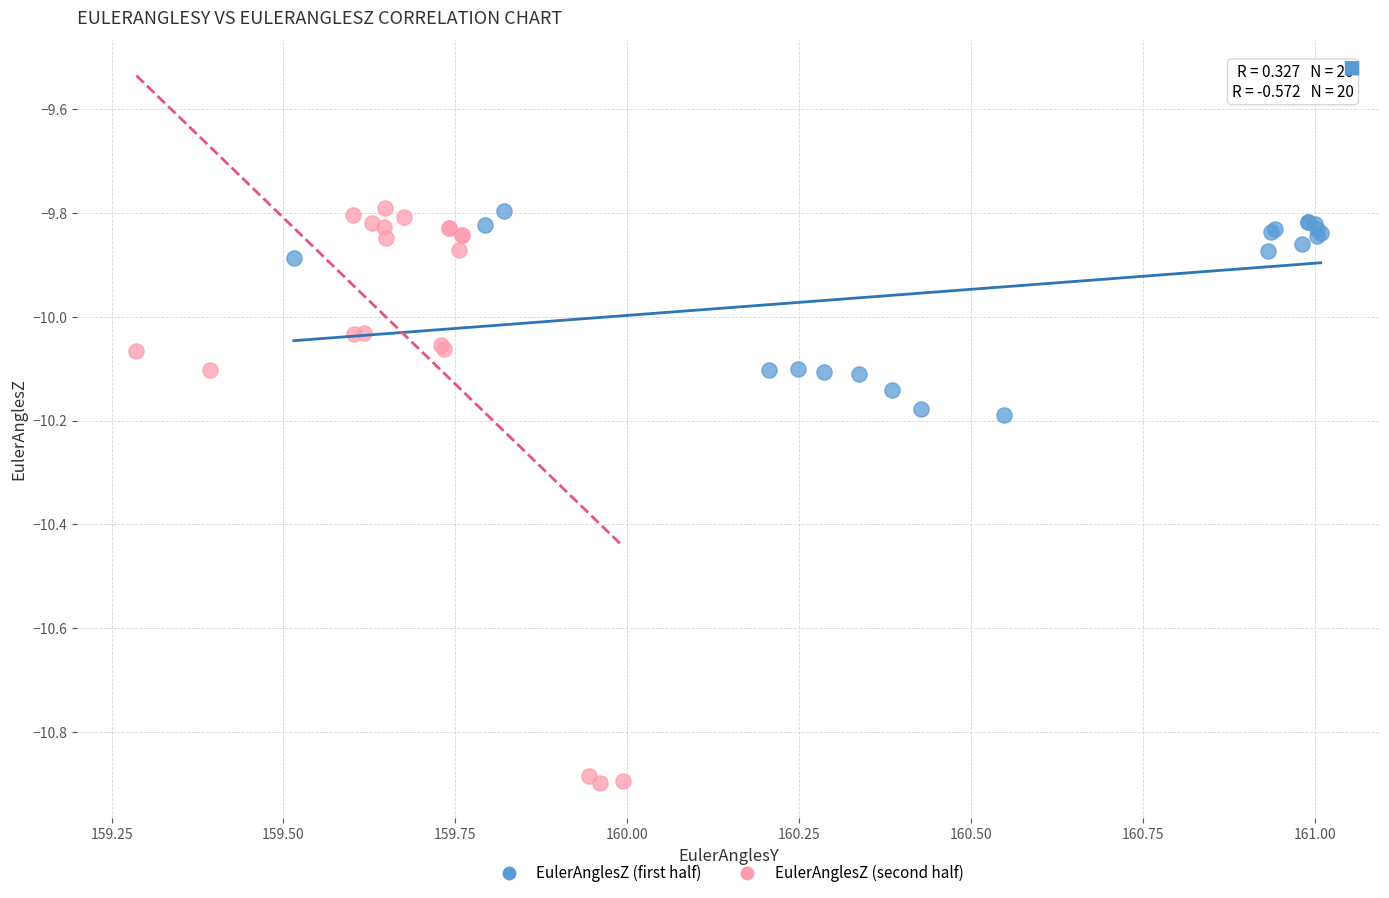

Which series has the largest Y range (max minus min)?

EulerAnglesZ (second half)